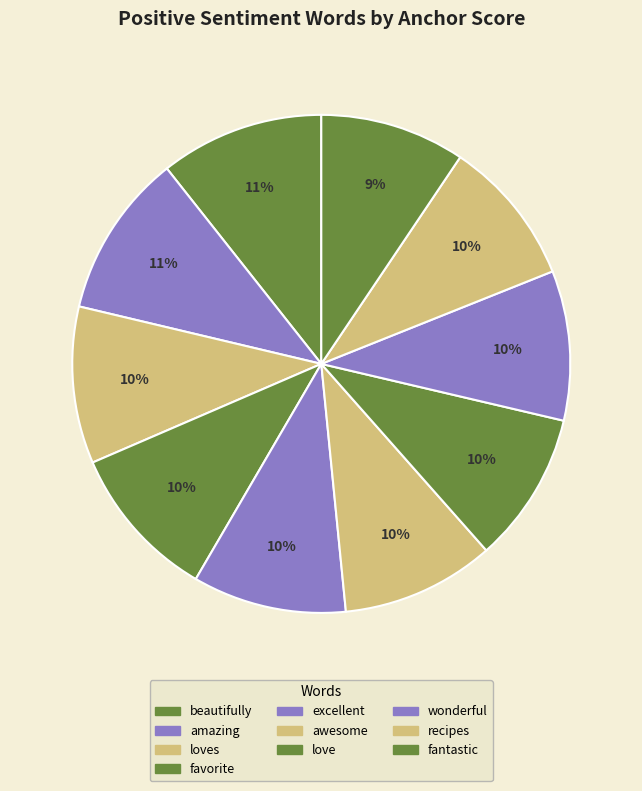

Count the number of slices in the pie.

10